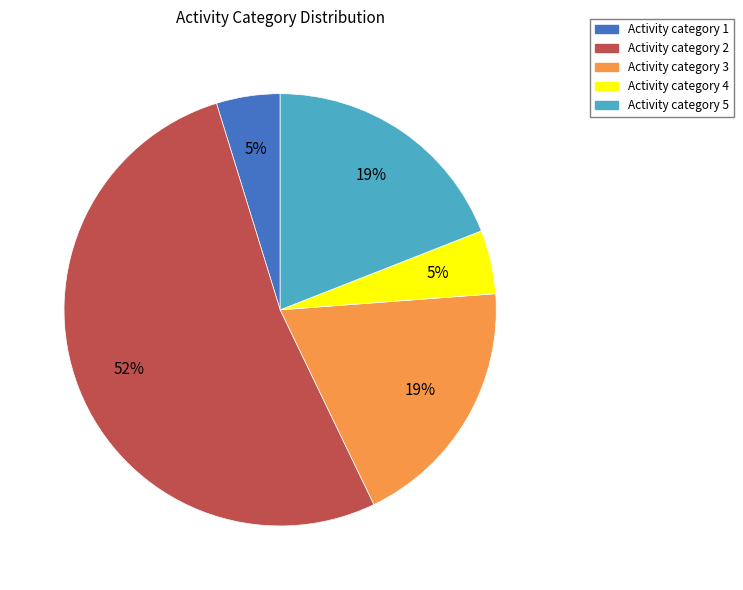

Between Activity category 4 and Activity category 3, which is larger?

Activity category 3